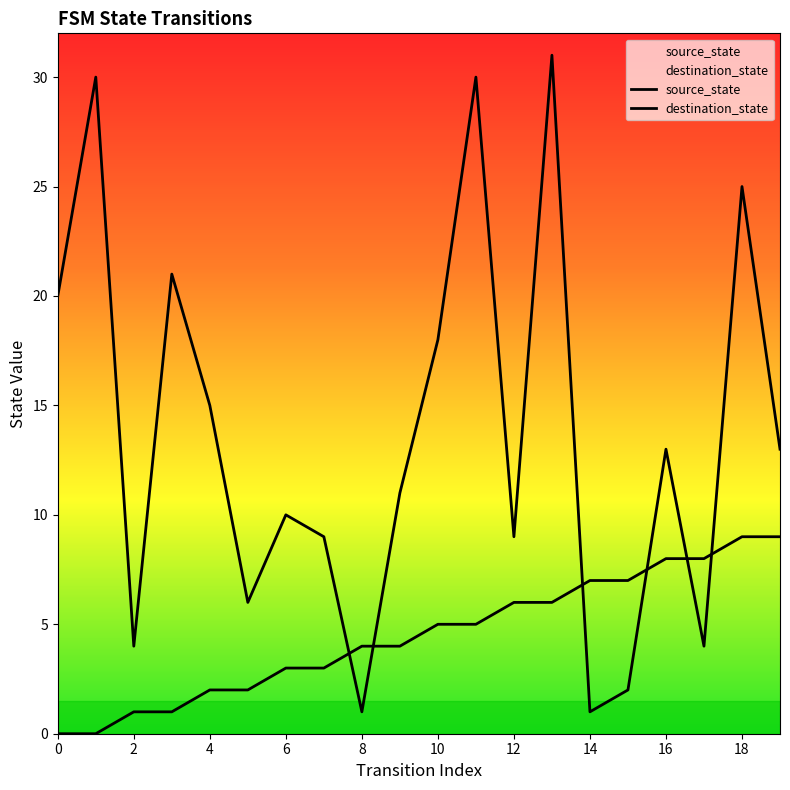

Is it true that source_state equals 6 at 13?

True